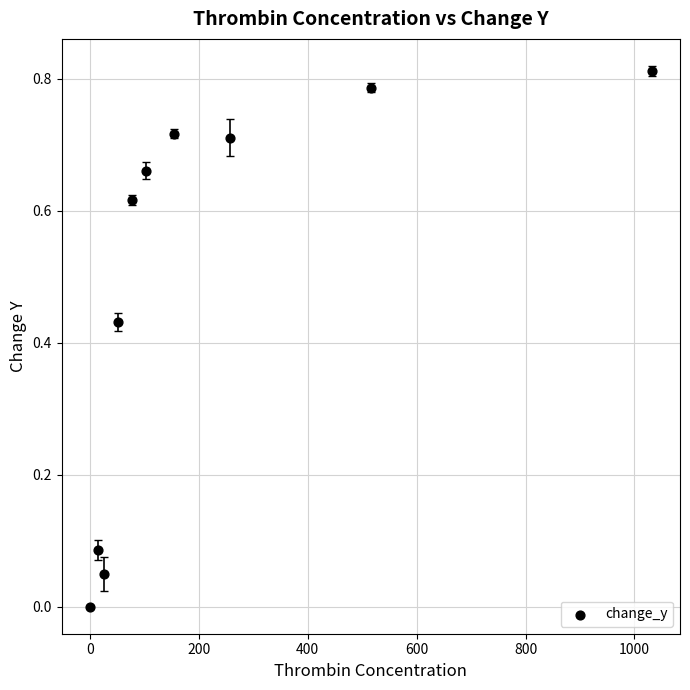

What is the average X value?

223.4